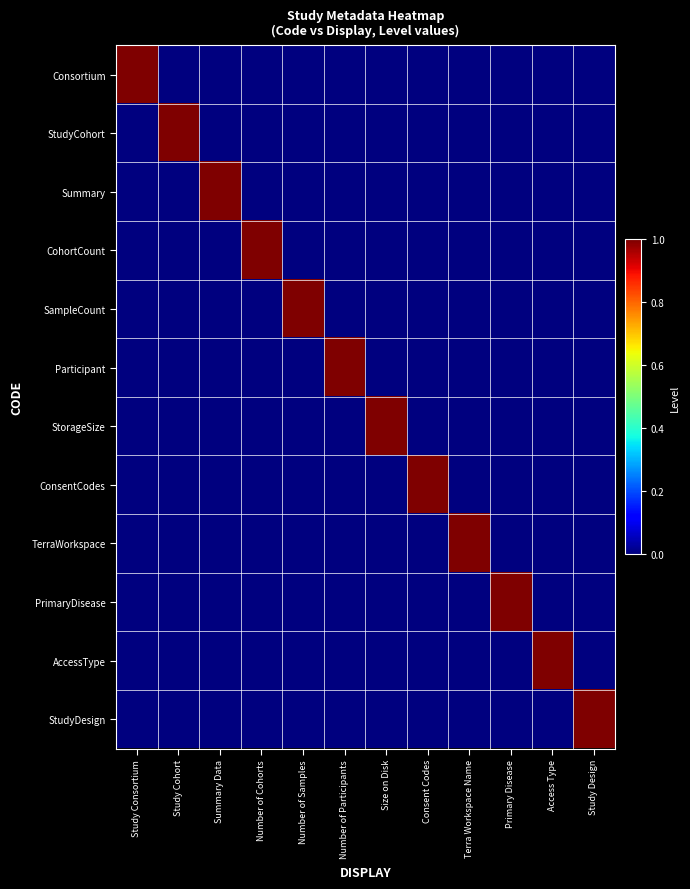

Reading left to right, transcribe all the data shown in this chart.

Consortium: Study Consortium=1	Study Cohort=0	Summary Data=0	Number of Cohorts=0	Number of Samples=0	Number of Participants=0	Size on Disk=0	Consent Codes=0	Terra Workspace Name=0	Primary Disease=0	Access Type=0	Study Design=0
StudyCohort: Study Consortium=0	Study Cohort=1	Summary Data=0	Number of Cohorts=0	Number of Samples=0	Number of Participants=0	Size on Disk=0	Consent Codes=0	Terra Workspace Name=0	Primary Disease=0	Access Type=0	Study Design=0
Summary: Study Consortium=0	Study Cohort=0	Summary Data=1	Number of Cohorts=0	Number of Samples=0	Number of Participants=0	Size on Disk=0	Consent Codes=0	Terra Workspace Name=0	Primary Disease=0	Access Type=0	Study Design=0
CohortCount: Study Consortium=0	Study Cohort=0	Summary Data=0	Number of Cohorts=1	Number of Samples=0	Number of Participants=0	Size on Disk=0	Consent Codes=0	Terra Workspace Name=0	Primary Disease=0	Access Type=0	Study Design=0
SampleCount: Study Consortium=0	Study Cohort=0	Summary Data=0	Number of Cohorts=0	Number of Samples=1	Number of Participants=0	Size on Disk=0	Consent Codes=0	Terra Workspace Name=0	Primary Disease=0	Access Type=0	Study Design=0
Participant: Study Consortium=0	Study Cohort=0	Summary Data=0	Number of Cohorts=0	Number of Samples=0	Number of Participants=1	Size on Disk=0	Consent Codes=0	Terra Workspace Name=0	Primary Disease=0	Access Type=0	Study Design=0
StorageSize: Study Consortium=0	Study Cohort=0	Summary Data=0	Number of Cohorts=0	Number of Samples=0	Number of Participants=0	Size on Disk=1	Consent Codes=0	Terra Workspace Name=0	Primary Disease=0	Access Type=0	Study Design=0
ConsentCodes: Study Consortium=0	Study Cohort=0	Summary Data=0	Number of Cohorts=0	Number of Samples=0	Number of Participants=0	Size on Disk=0	Consent Codes=1	Terra Workspace Name=0	Primary Disease=0	Access Type=0	Study Design=0
TerraWorkspace: Study Consortium=0	Study Cohort=0	Summary Data=0	Number of Cohorts=0	Number of Samples=0	Number of Participants=0	Size on Disk=0	Consent Codes=0	Terra Workspace Name=1	Primary Disease=0	Access Type=0	Study Design=0
PrimaryDisease: Study Consortium=0	Study Cohort=0	Summary Data=0	Number of Cohorts=0	Number of Samples=0	Number of Participants=0	Size on Disk=0	Consent Codes=0	Terra Workspace Name=0	Primary Disease=1	Access Type=0	Study Design=0
AccessType: Study Consortium=0	Study Cohort=0	Summary Data=0	Number of Cohorts=0	Number of Samples=0	Number of Participants=0	Size on Disk=0	Consent Codes=0	Terra Workspace Name=0	Primary Disease=0	Access Type=1	Study Design=0
StudyDesign: Study Consortium=0	Study Cohort=0	Summary Data=0	Number of Cohorts=0	Number of Samples=0	Number of Participants=0	Size on Disk=0	Consent Codes=0	Terra Workspace Name=0	Primary Disease=0	Access Type=0	Study Design=1